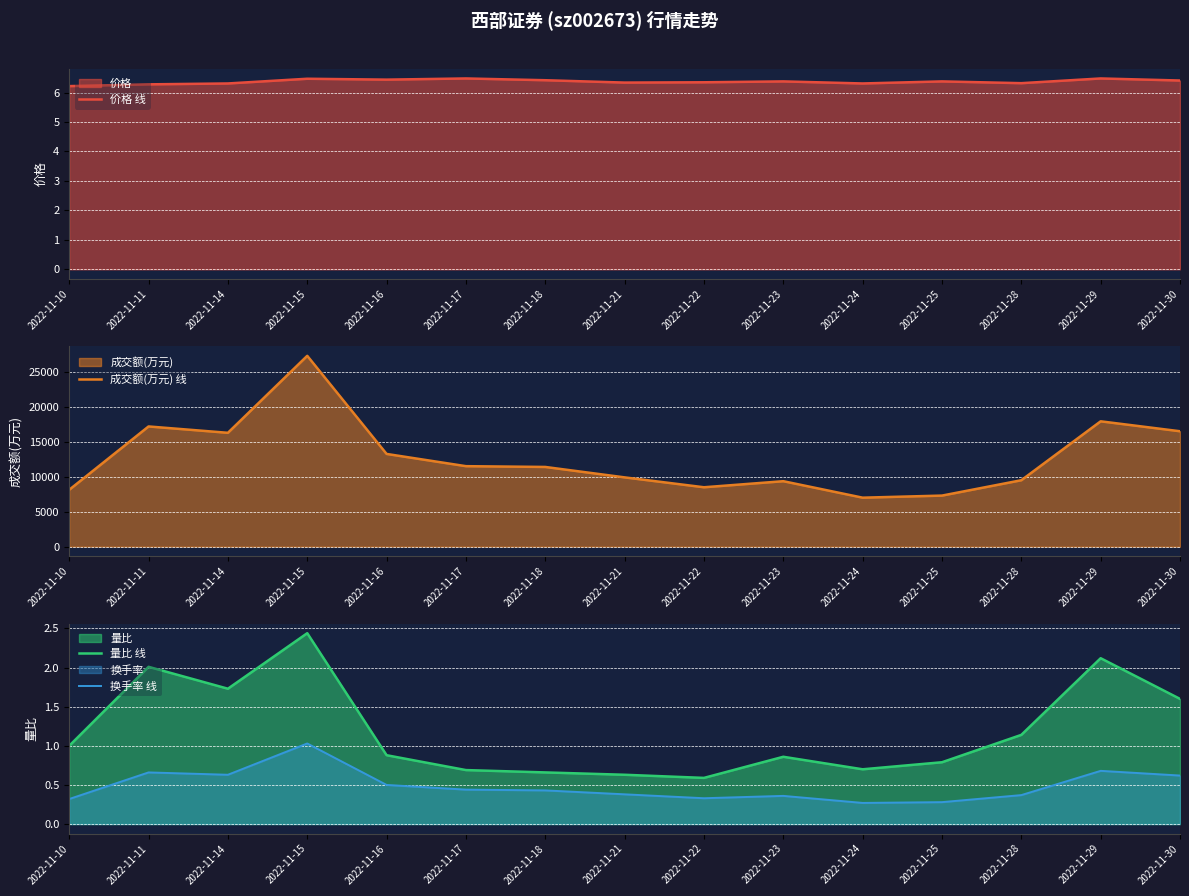

How many series are shown in this chart?

4